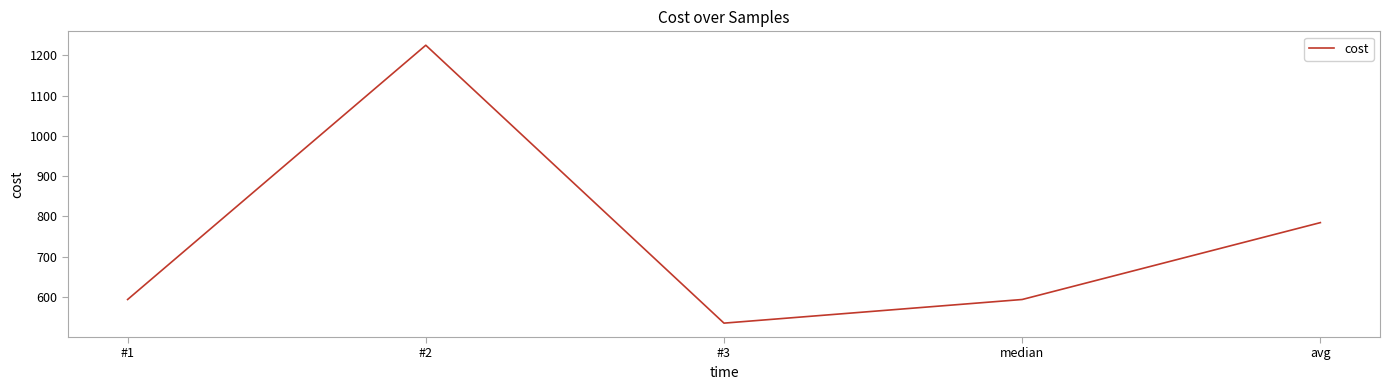

The chart shows a value of 314.3 at avg. True or false?

False